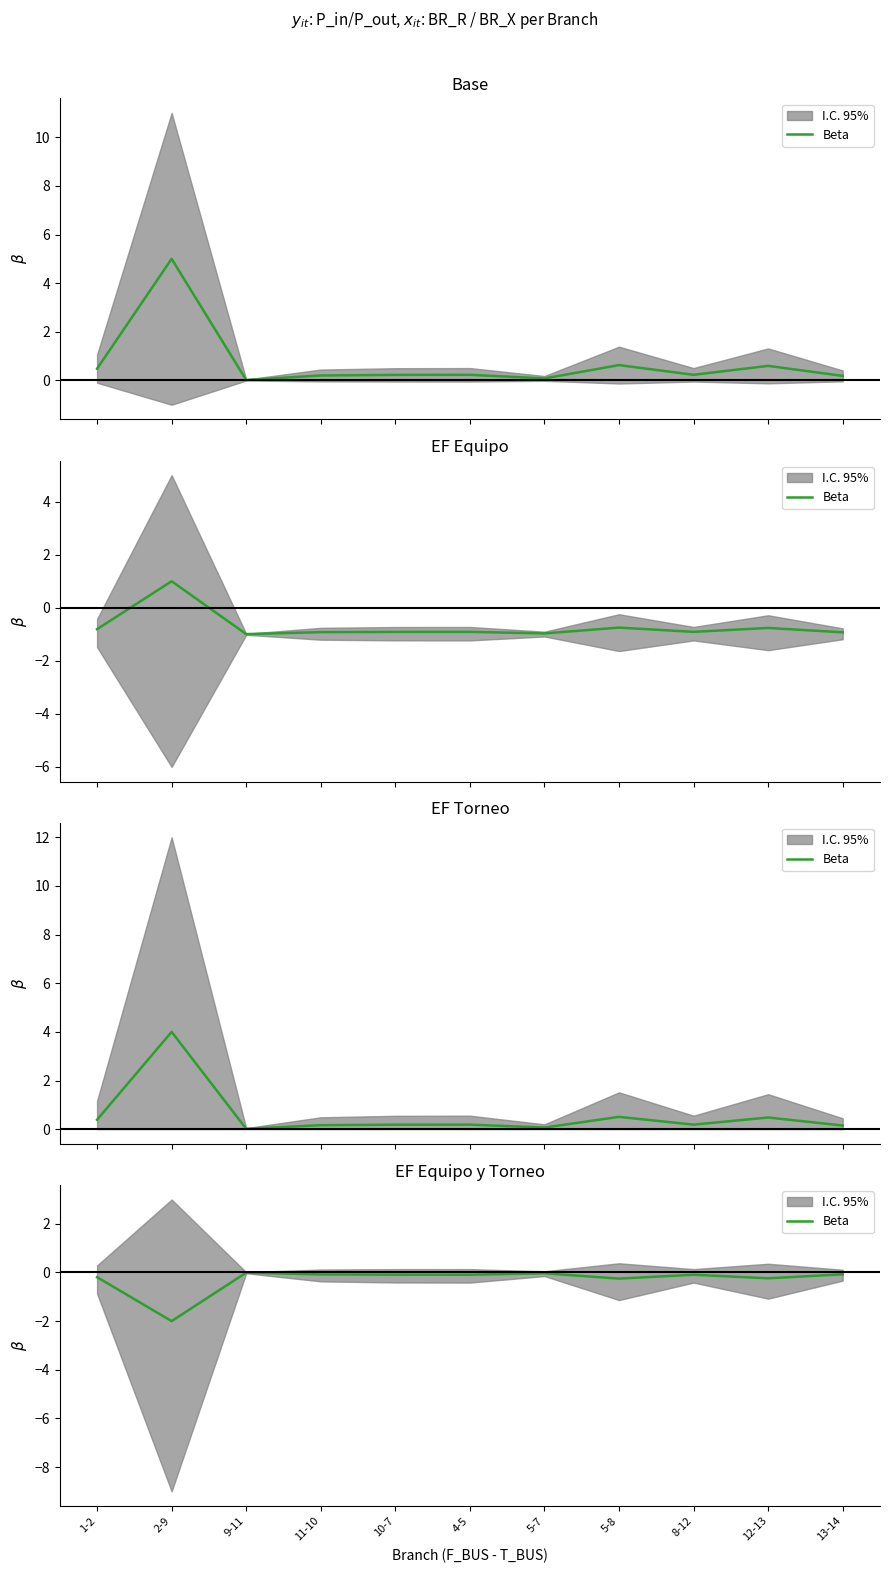

Reading left to right, what are all the values shown in this chart?

-0.2	-2.0	-0.0	-0.1	-0.1	-0.1	-0.0	-0.3	-0.1	-0.2	-0.1